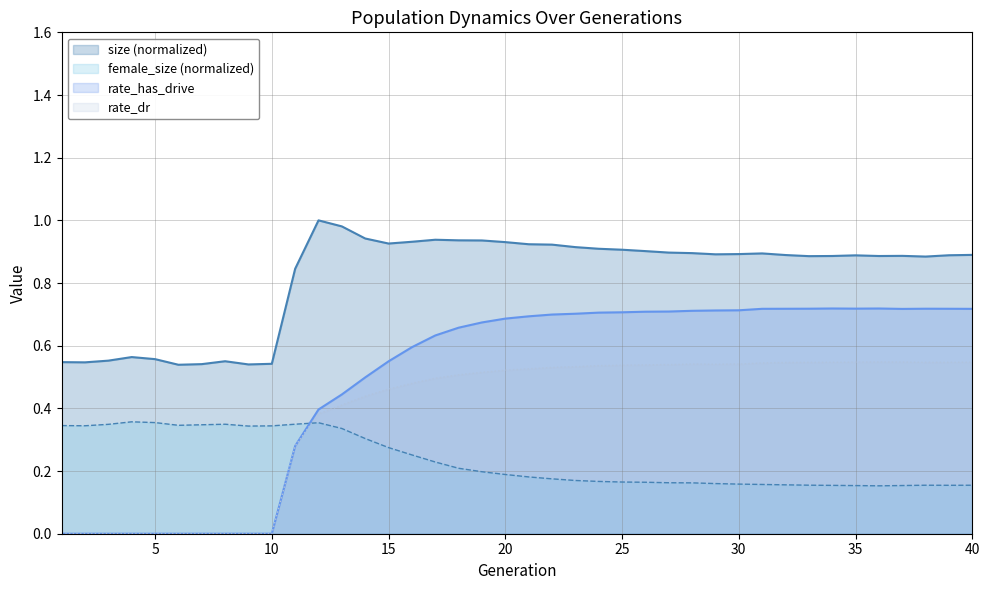

Reading right to left, list all the values displayed in this chart.

size: 40=0.9	39=0.9	38=0.9	37=0.9	36=0.9	35=0.9	34=0.9	33=0.9	32=0.9	31=0.9	30=0.9	29=0.9	28=0.9	27=0.9	26=0.9	25=0.9	24=0.9	23=0.9	22=0.9	21=0.9	20=0.9	19=0.9	18=0.9	17=0.9	16=0.9	15=0.9	14=0.9	13=1.0	12=1.0	11=0.8	10=0.5	9=0.5	8=0.6	7=0.5	6=0.5	5=0.6	4=0.6	3=0.6	2=0.5	1=0.5
female_size: 40=0.2	39=0.2	38=0.2	37=0.2	36=0.2	35=0.2	34=0.2	33=0.2	32=0.2	31=0.2	30=0.2	29=0.2	28=0.2	27=0.2	26=0.2	25=0.2	24=0.2	23=0.2	22=0.2	21=0.2	20=0.2	19=0.2	18=0.2	17=0.2	16=0.3	15=0.3	14=0.3	13=0.3	12=0.4	11=0.3	10=0.3	9=0.3	8=0.3	7=0.3	6=0.3	5=0.4	4=0.4	3=0.3	2=0.3	1=0.3
rate_has_drive: 40=0.7	39=0.7	38=0.7	37=0.7	36=0.7	35=0.7	34=0.7	33=0.7	32=0.7	31=0.7	30=0.7	29=0.7	28=0.7	27=0.7	26=0.7	25=0.7	24=0.7	23=0.7	22=0.7	21=0.7	20=0.7	19=0.7	18=0.7	17=0.6	16=0.6	15=0.6	14=0.5	13=0.4	12=0.4	11=0.3	10=0.0	9=0.0	8=0.0	7=0.0	6=0.0	5=0.0	4=0.0	3=0.0	2=0.0	1=0.0
rate_dr: 40=0.5	39=0.5	38=0.5	37=0.5	36=0.5	35=0.5	34=0.5	33=0.5	32=0.5	31=0.5	30=0.5	29=0.5	28=0.5	27=0.5	26=0.5	25=0.5	24=0.5	23=0.5	22=0.5	21=0.5	20=0.5	19=0.5	18=0.5	17=0.5	16=0.5	15=0.5	14=0.4	13=0.4	12=0.4	11=0.3	10=0.0	9=0.0	8=0.0	7=0.0	6=0.0	5=0.0	4=0.0	3=0.0	2=0.0	1=0.0